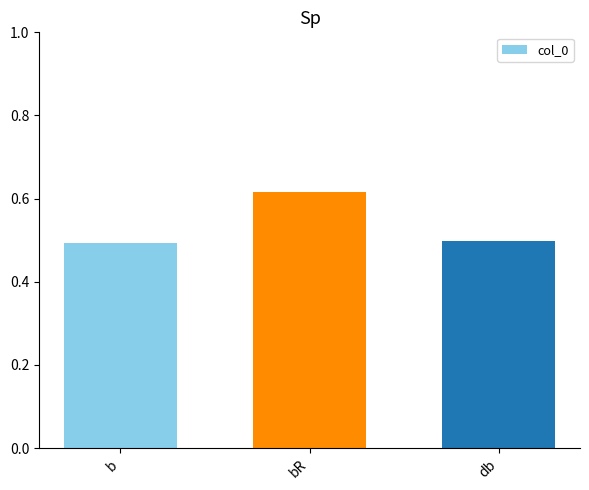

How many values are between 0 and 1?

3